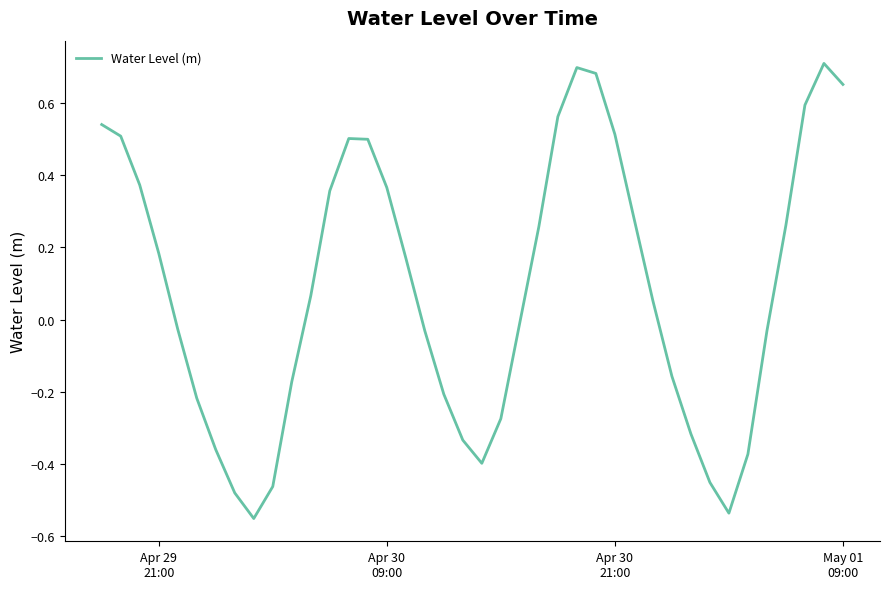

What is the difference between the maximum and minimum values?

1.3